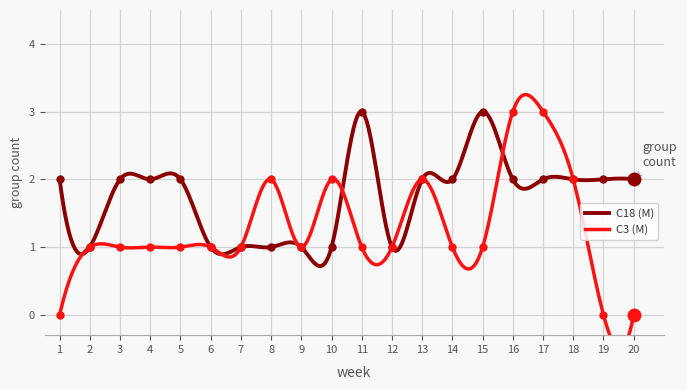

True or false: C18 (M) and C3 (M) cross at least once.

True